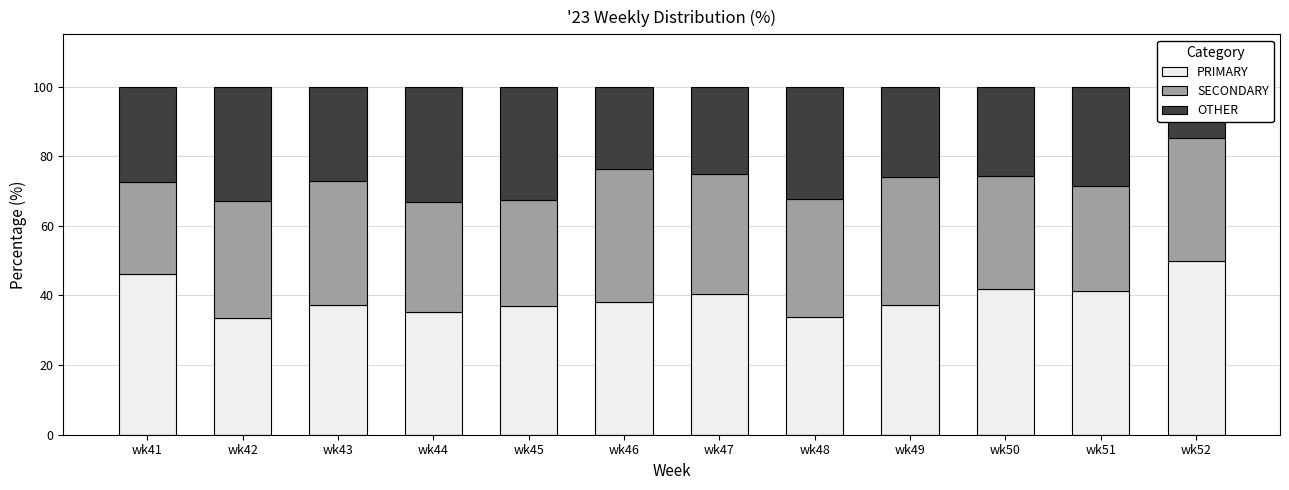

Which series changed the most between wk45 and wk49?

OTHER